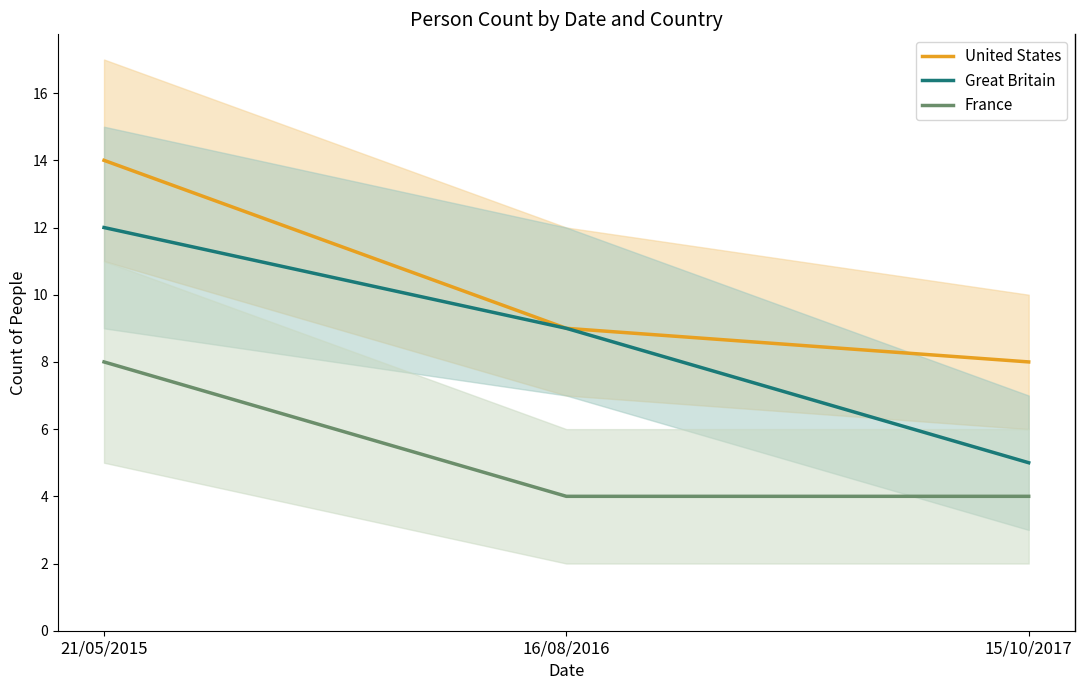

How many data points in France are above 4?

1